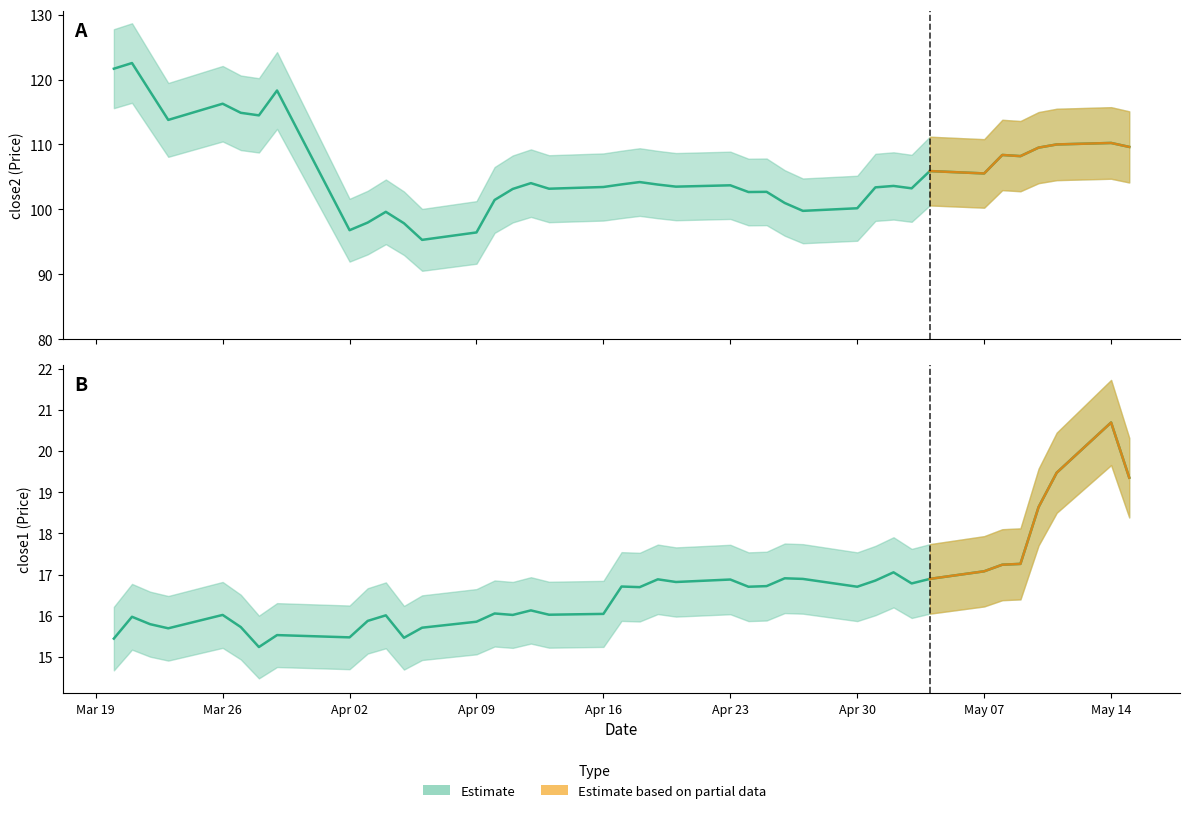

Reading left to right, transcribe all the data shown in this chart.

close2: 121.7	122.5	118.2	113.8	116.3	114.9	114.5	118.3	96.8	98.0	99.6	97.9	95.3	96.5	101.5	103.2	104.0	103.2	103.5	103.8	104.2	103.8	103.5	103.7	102.7	102.7	101.0	99.8	100.2	103.4	103.6	103.2	105.9	105.5	108.4	108.2	109.5	110.0	110.2	109.6
close1: 15.4	16.0	15.8	15.7	16.0	15.7	15.2	15.5	15.5	15.9	16.0	15.5	15.7	15.9	16.1	16.0	16.1	16.0	16.0	16.7	16.7	16.9	16.8	16.9	16.7	16.7	16.9	16.9	16.7	16.9	17.1	16.8	16.9	17.1	17.2	17.3	18.6	19.5	20.7	19.4